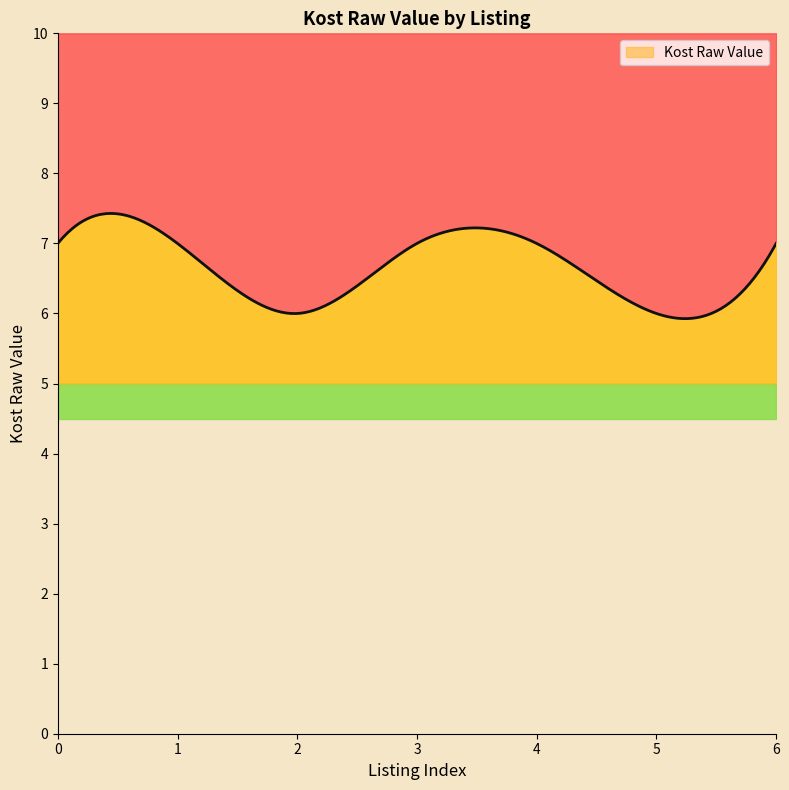

What is the sum of all values?

47